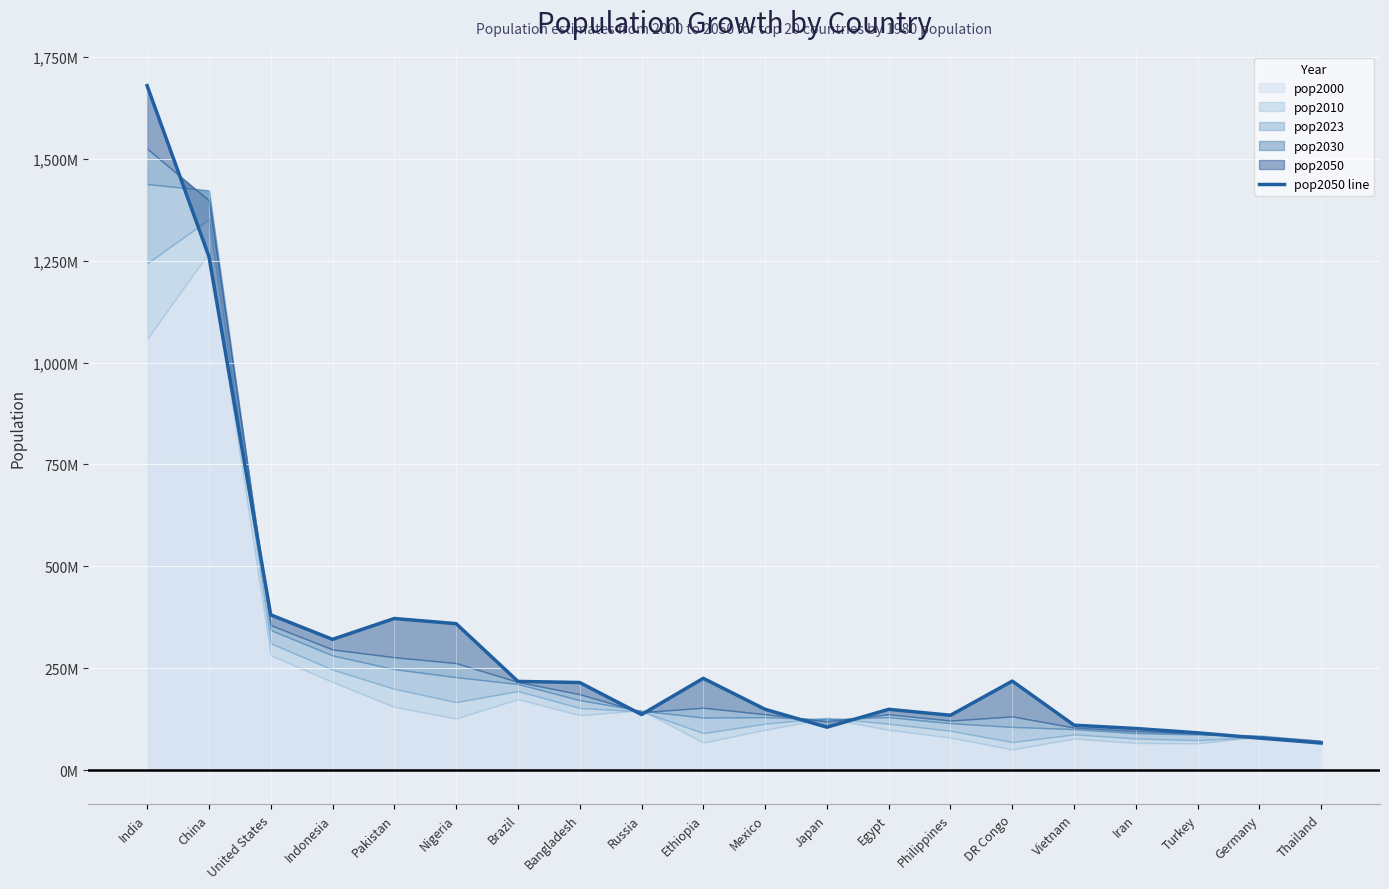

Rank the categories by value from lowest to highest.

Thailand, Germany, Turkey, Iran, Japan, Vietnam, Philippines, Russia, Mexico, Egypt, Bangladesh, Brazil, DR Congo, Ethiopia, Indonesia, Nigeria, Pakistan, United States, China, India